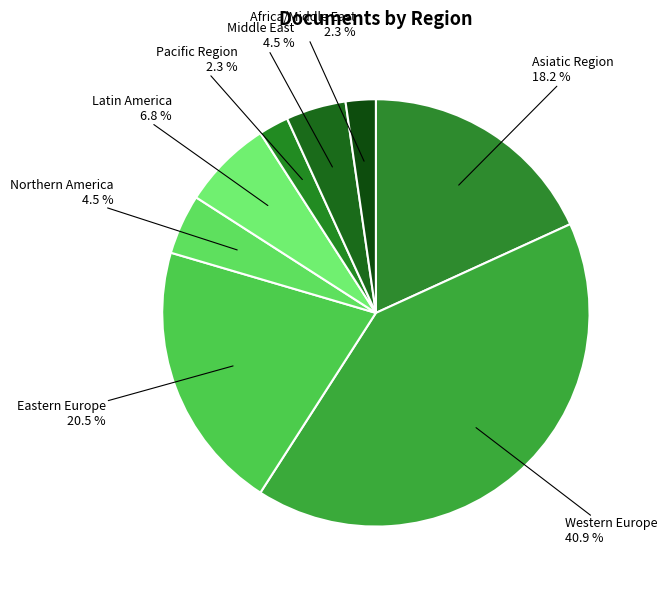

True or false: Asiatic Region accounts for 4% of the total.

False